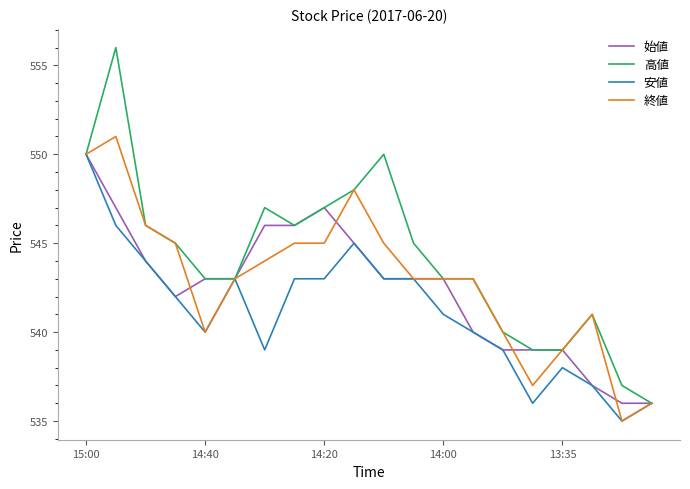

What is the minimum value for 高値?

536